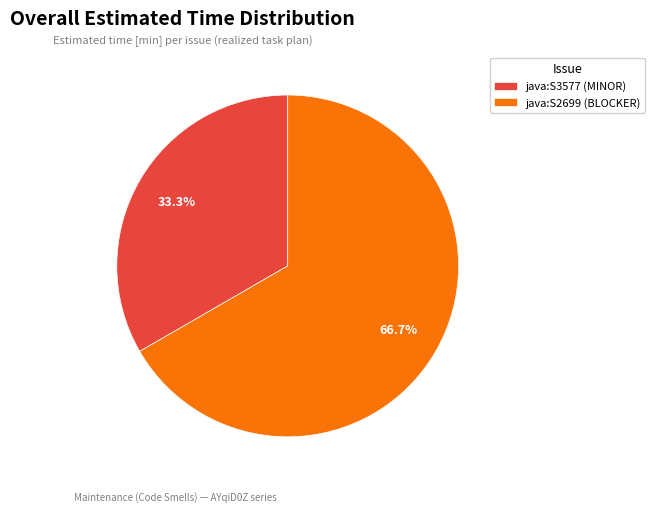

The java:S3577 (MINOR) slice represents 33% of the pie. True or false?

True